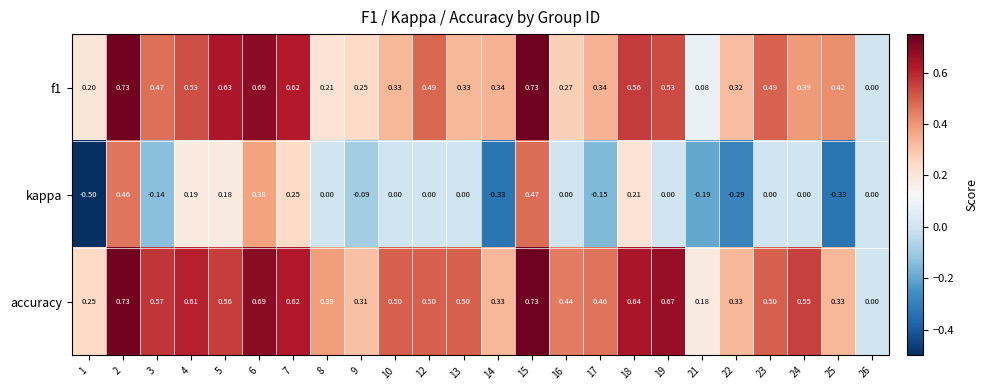

At 22, list the series in order from largest to smallest.

accuracy, f1, kappa